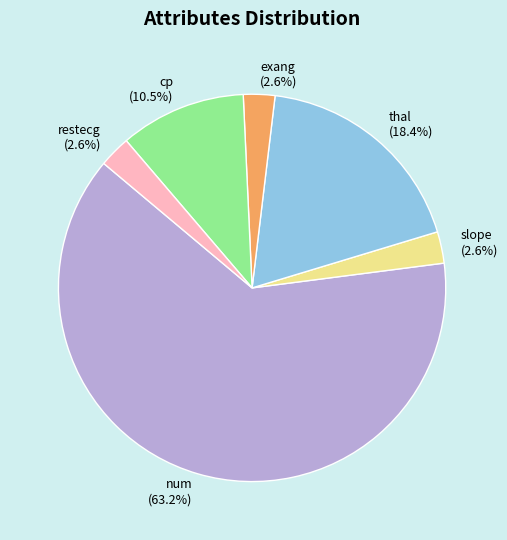

What is the largest slice in the pie chart?

num